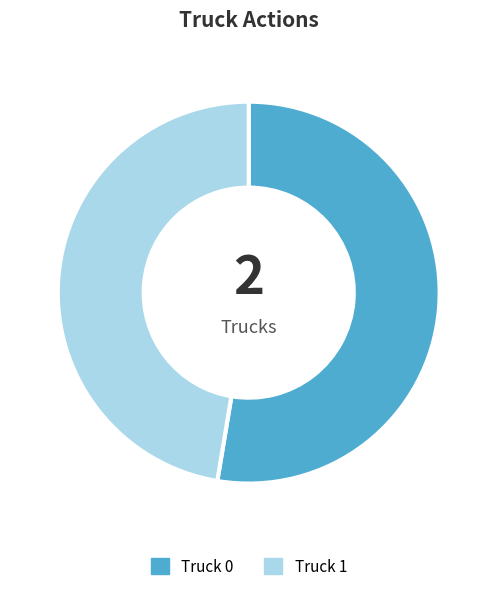

Approximately how many times larger is the value at Truck 0 compared to Truck 1?

1.1